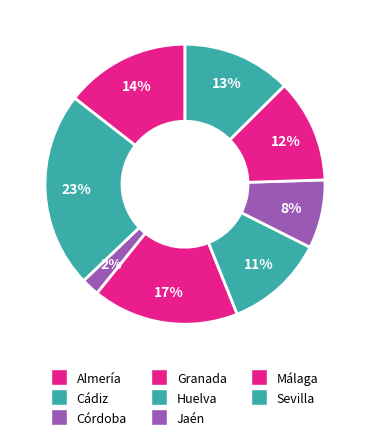

Is it true that Huelva is 20% of the pie?

False